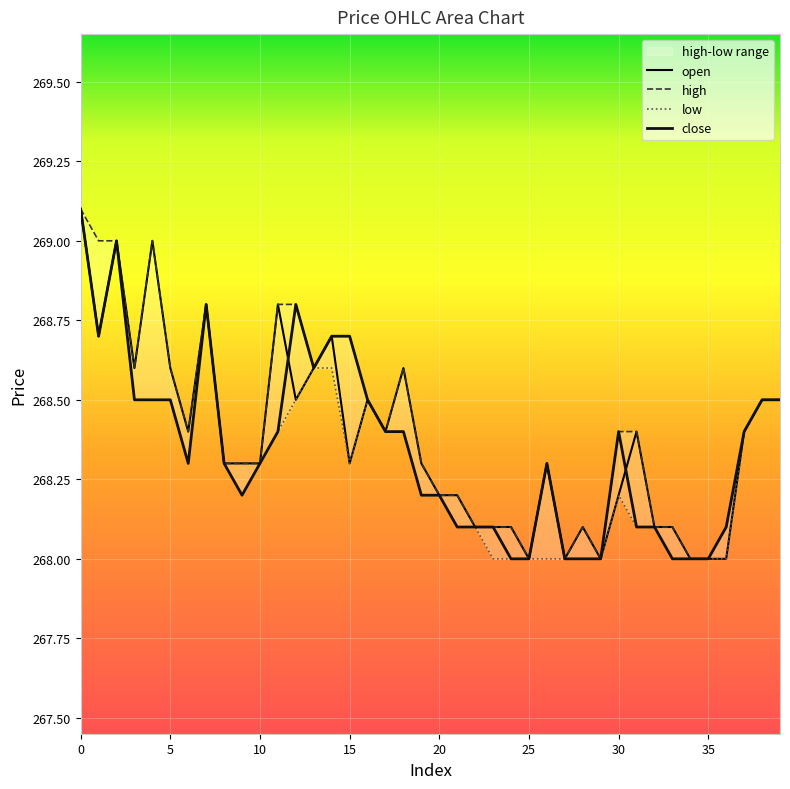

What is the sum of all close values?

10733.8